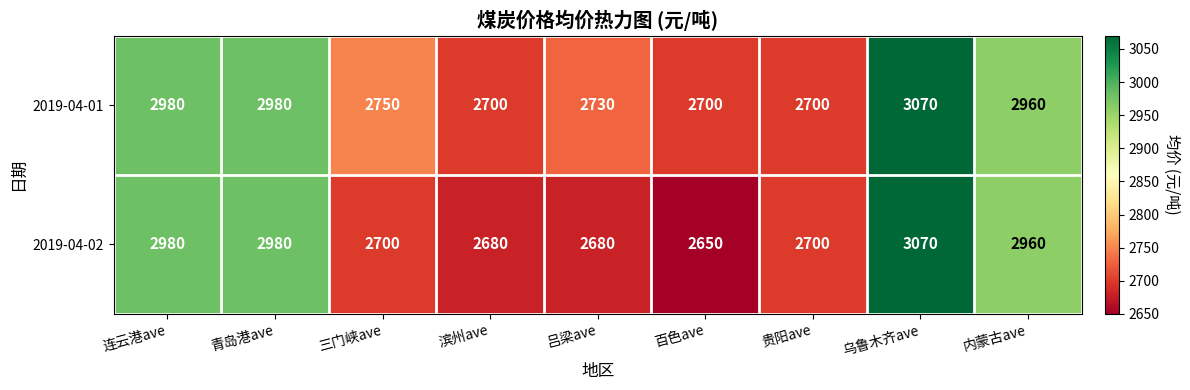

Reading right to left, list all the values displayed in this chart.

2019-04-01: 2960	3070	2700	2700	2730	2700	2750	2980	2980
2019-04-02: 2960	3070	2700	2650	2680	2680	2700	2980	2980